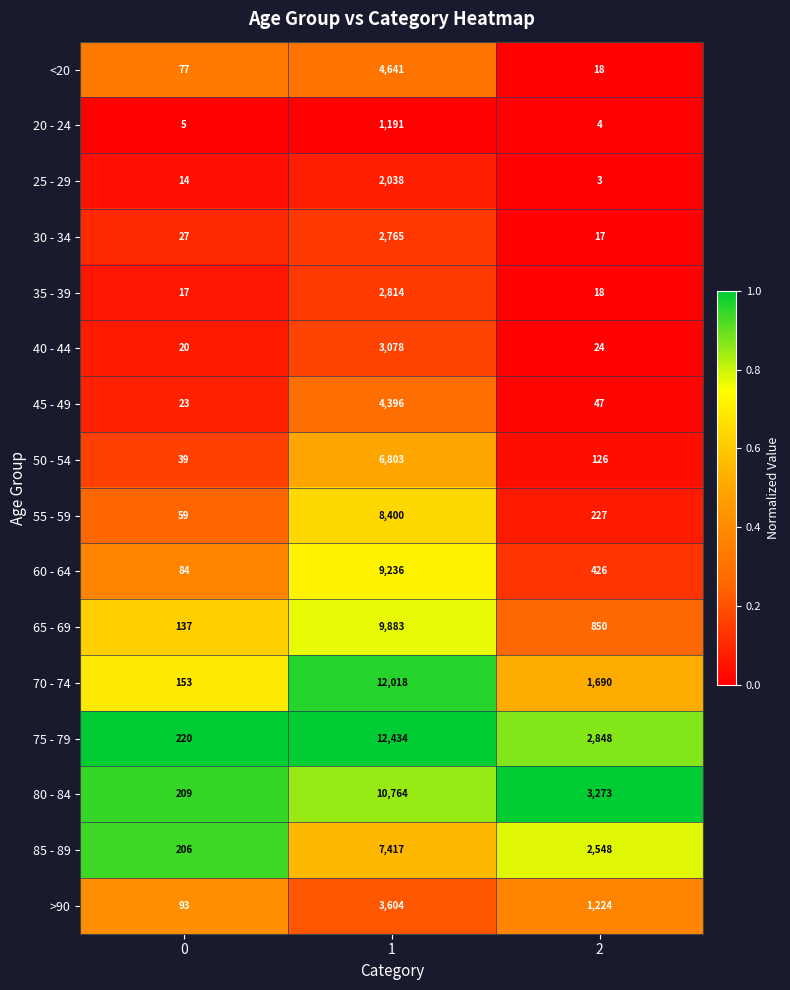

Read the 20 - 24 value at 1, to the nearest 10.

1190